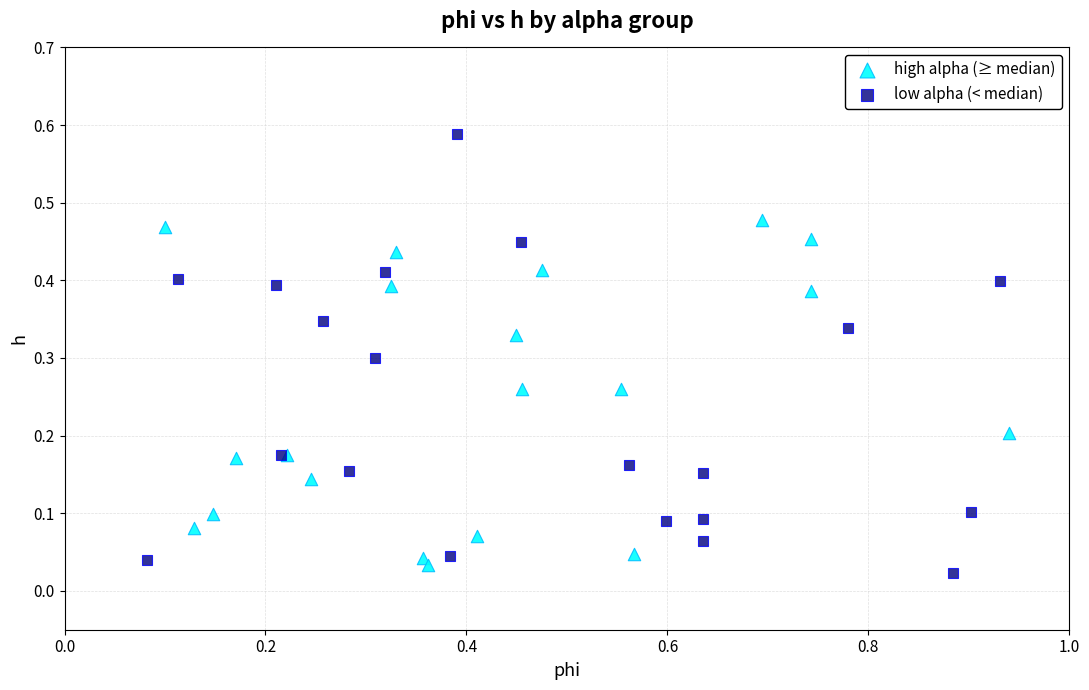

Which series has the largest Y range (max minus min)?

low alpha (< median)